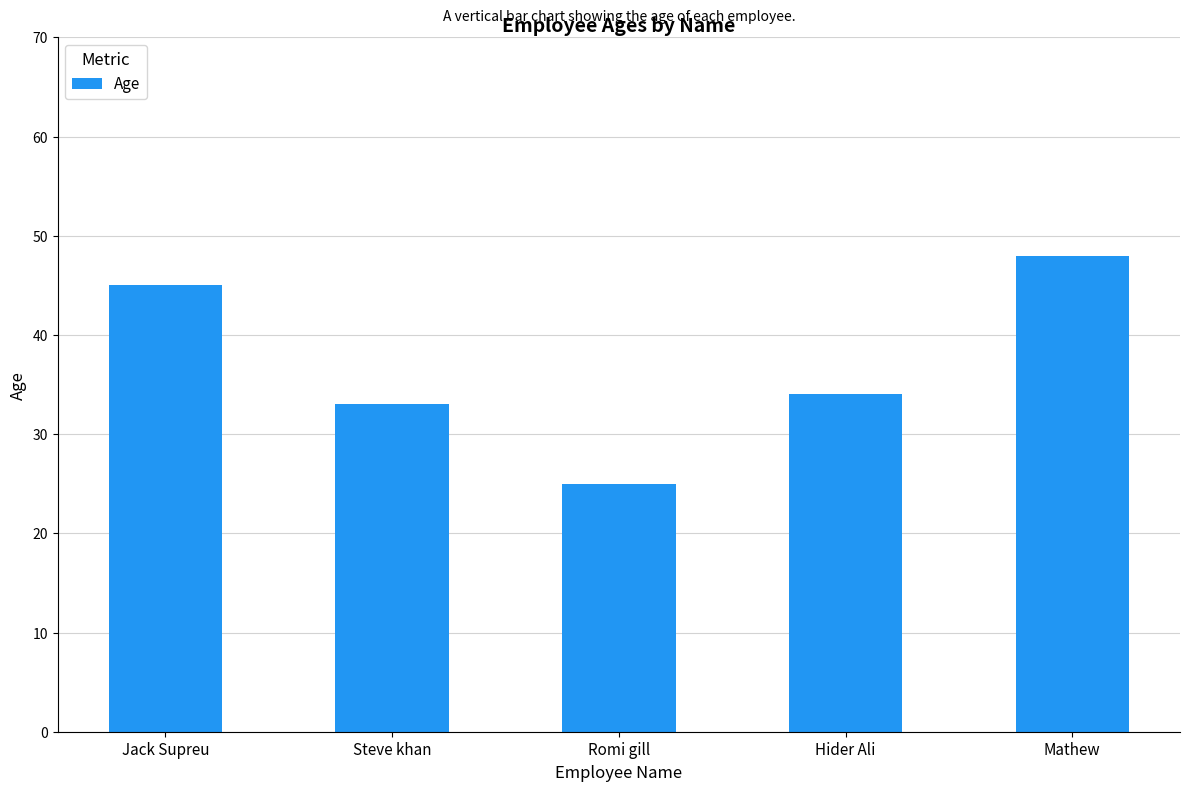

Does the chart contain stacked bars?

No